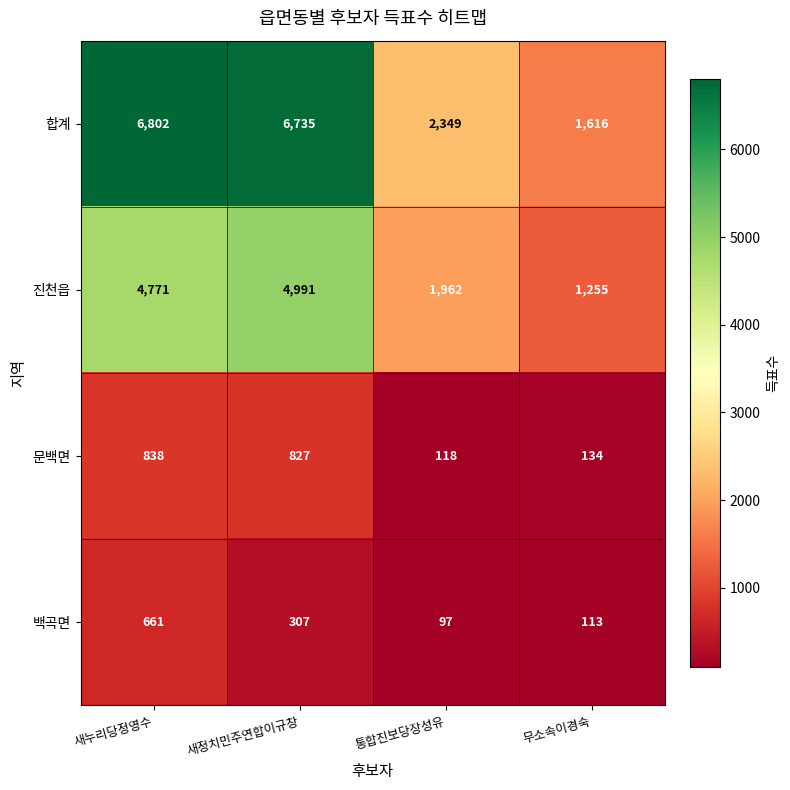

What is the difference between the 문백면 values at 무소속이경숙 and 통합진보당장성유?

16